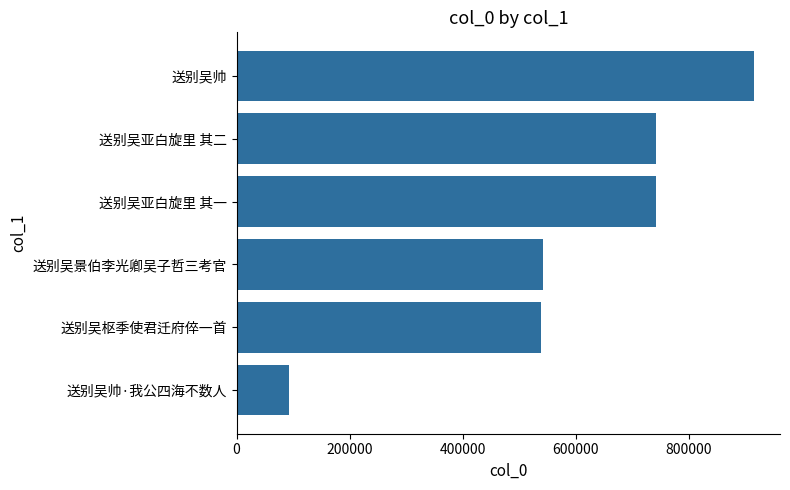

The value at 送别吴帅 is 915532. True or false?

True